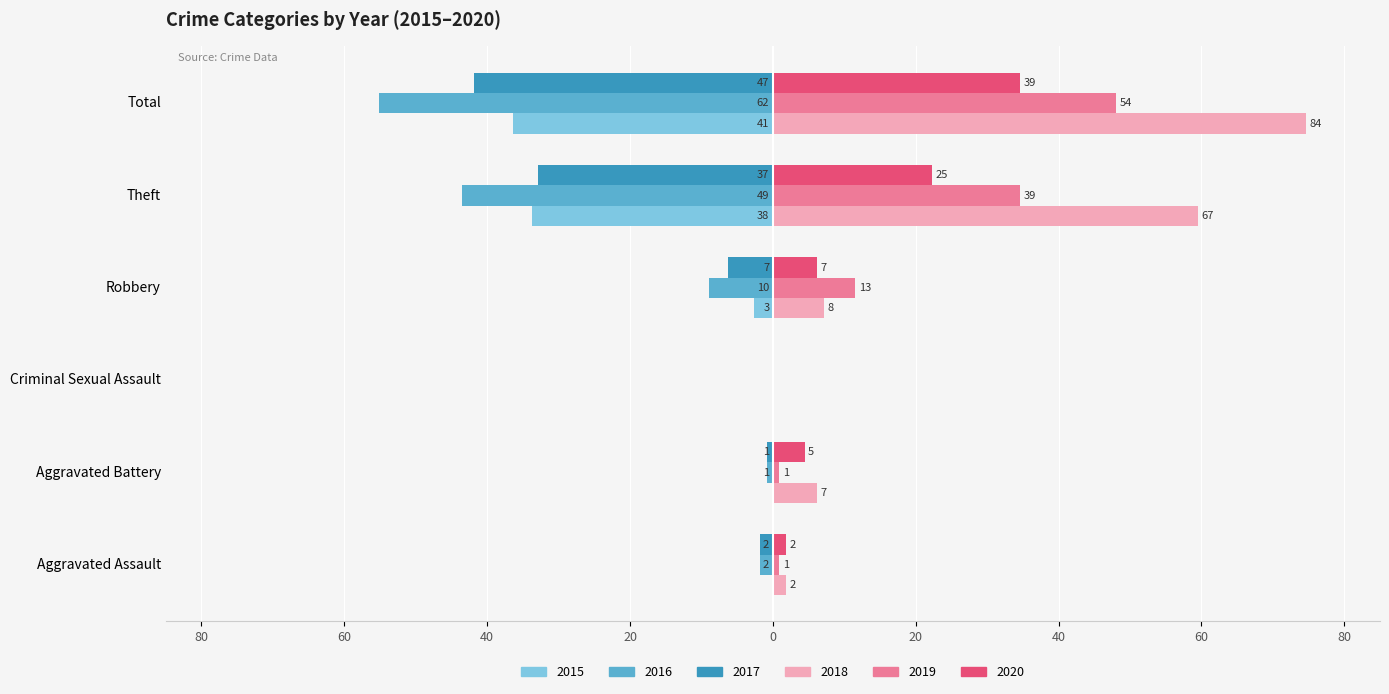

What is the difference between the 2015 values at Total and Aggravated Battery?

36.4